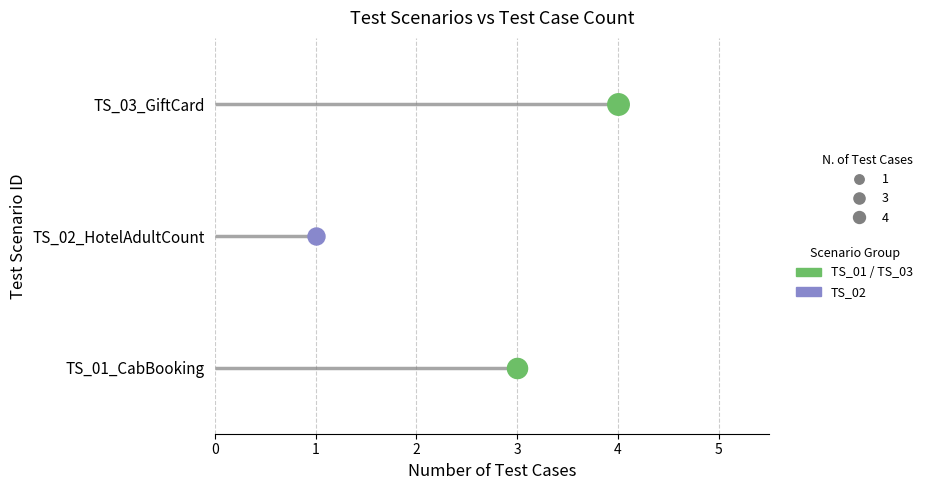

Approximately how many times larger is the value at TS_03_GiftCard compared to TS_02_HotelAdultCount?

4.0